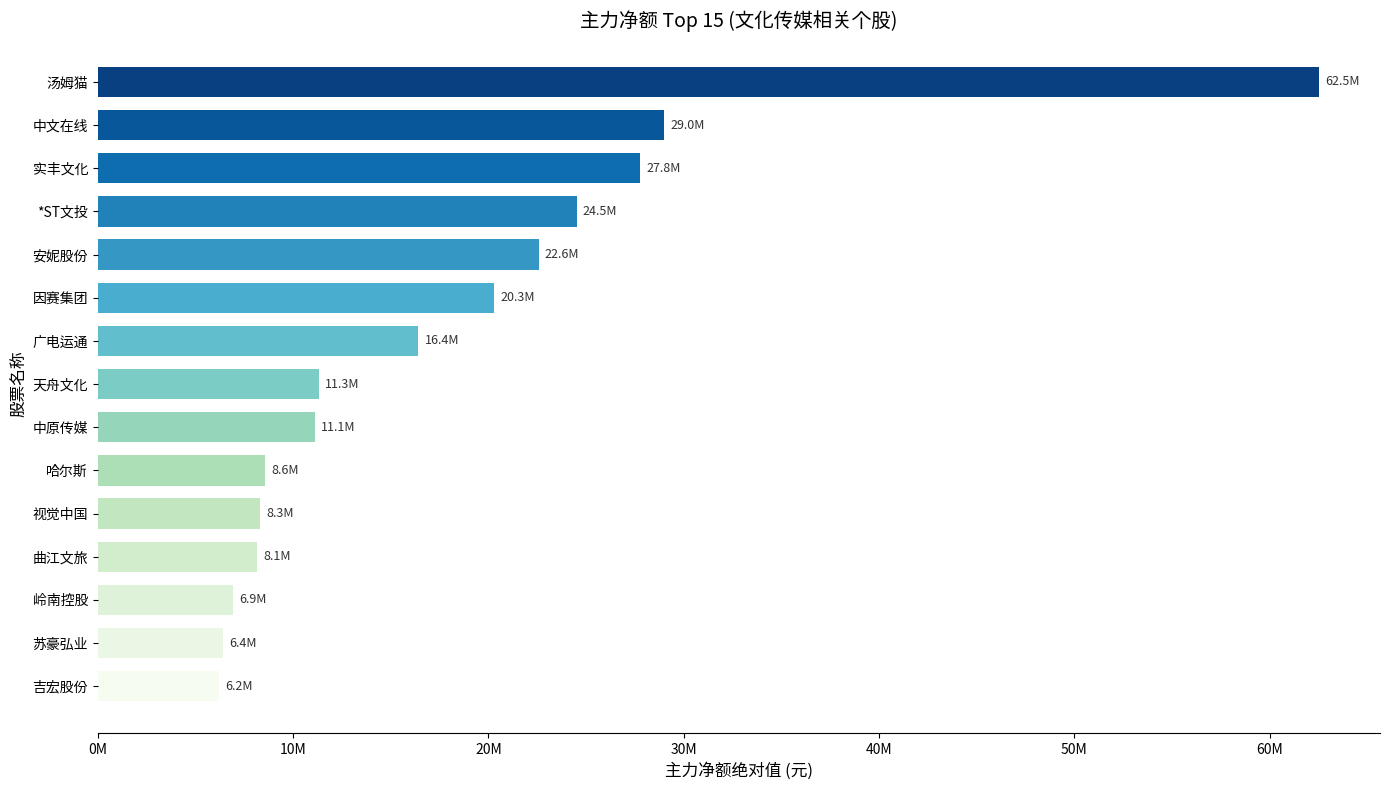

Does the chart contain any negative values?

No